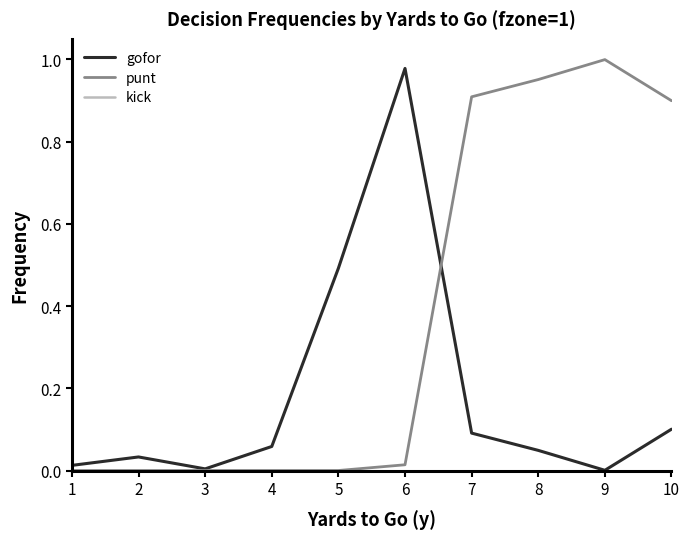

Does the chart display data point markers on the line(s)?

No